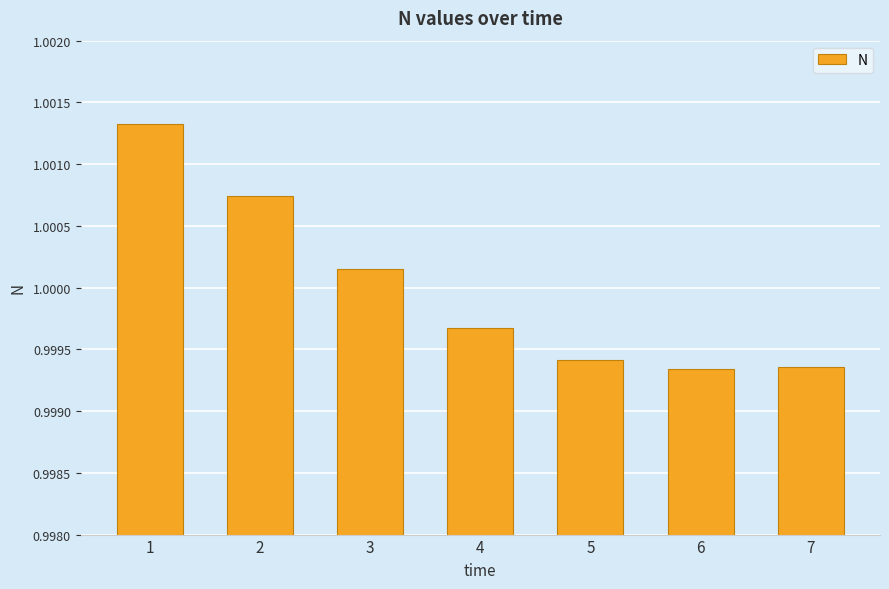

Between 4 and 3, which is larger?

3